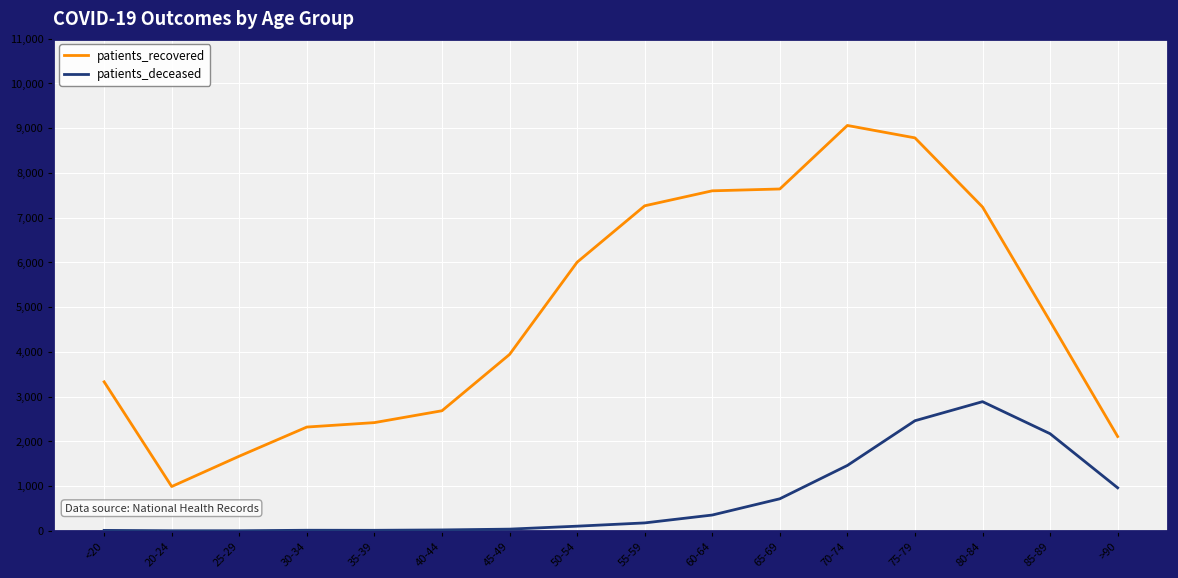

List the series in order of their overall mean, highest first.

patients_recovered, patients_deceased